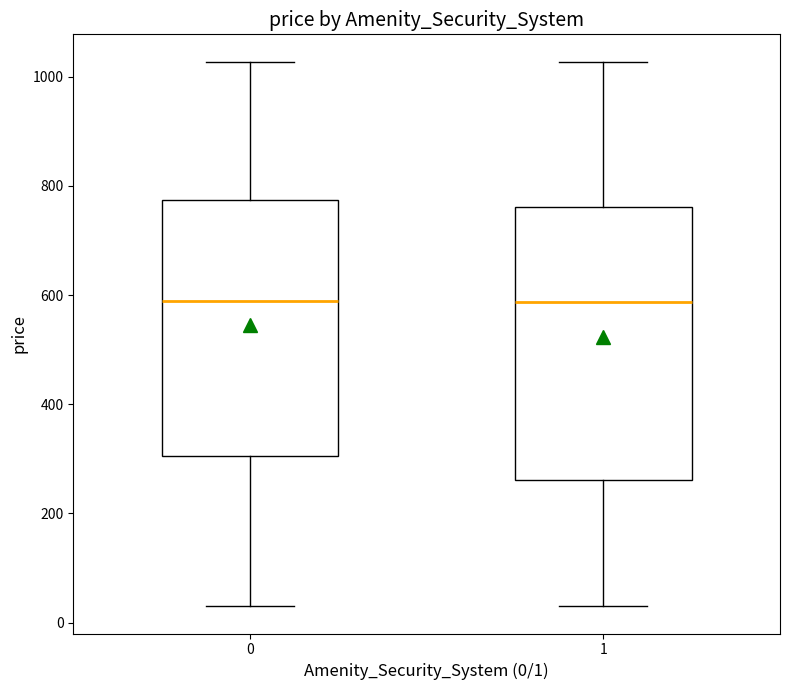

Reading left to right, read every box against the y-axis: the position of its median line, the range the box covers, and the ends of its whiskers. The values are not printed on the chart, so give them approximately, as read against the axis.

0: median 600, box 300 to 780, whiskers 40 to 1020
1: median 580, box 260 to 760, whiskers 40 to 1020